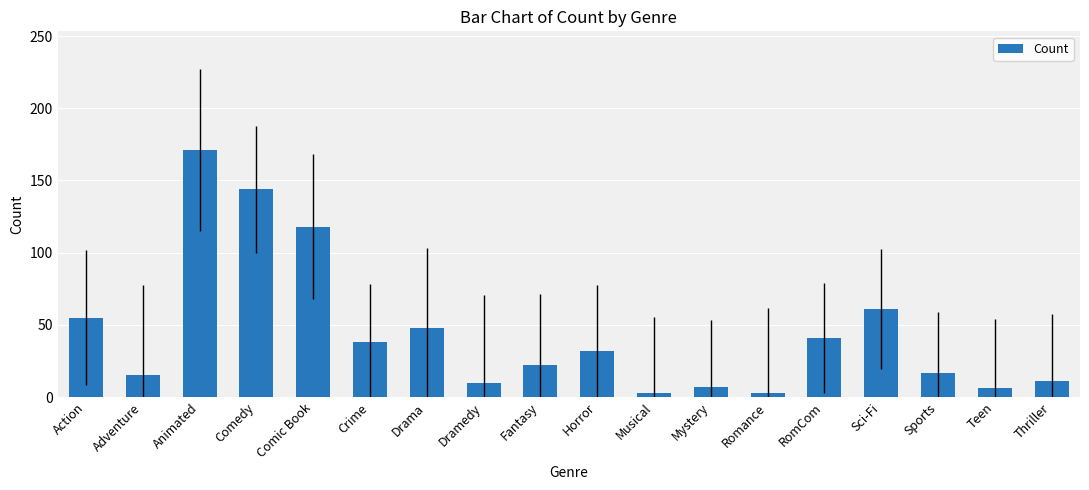

Which category has the highest value across all series?

Animated